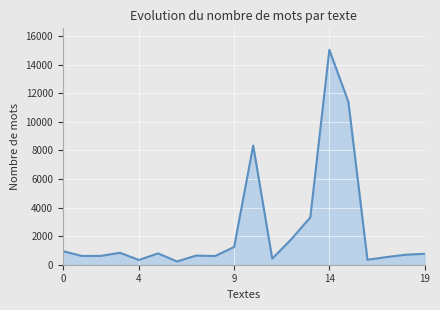

What is the maximum value shown in the chart?

15048